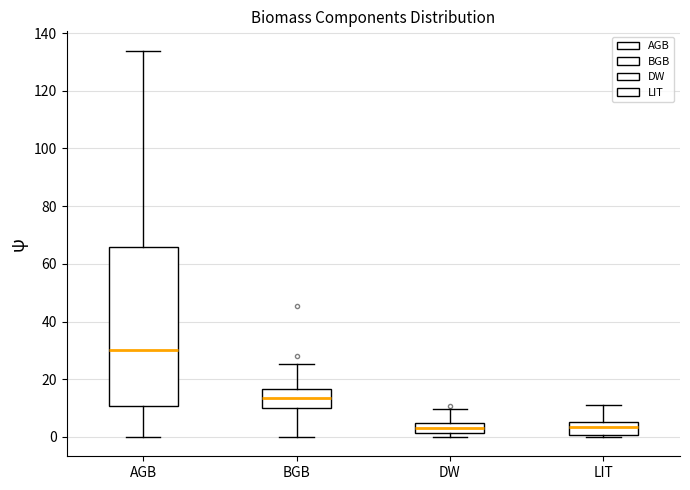

Where is the lower edge of the box for LIT on the y-axis? The values are not printed on the chart, so give them approximately, as read against the axis.

0